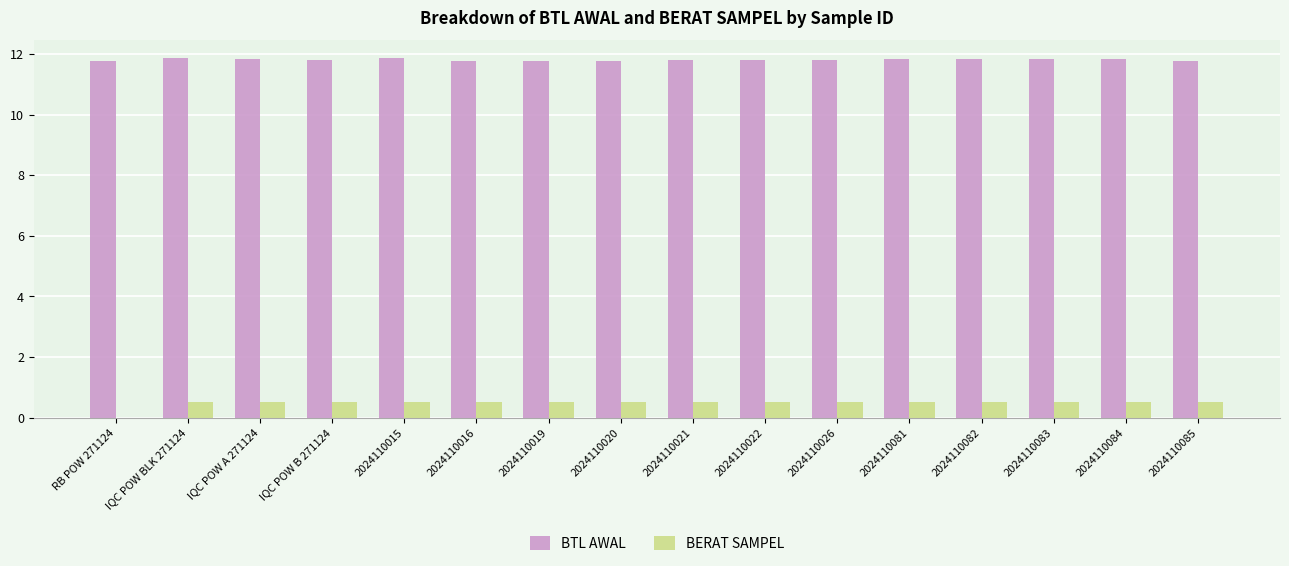

True or false: BTL AWAL has a value of 2.7 at 2024110085.

False